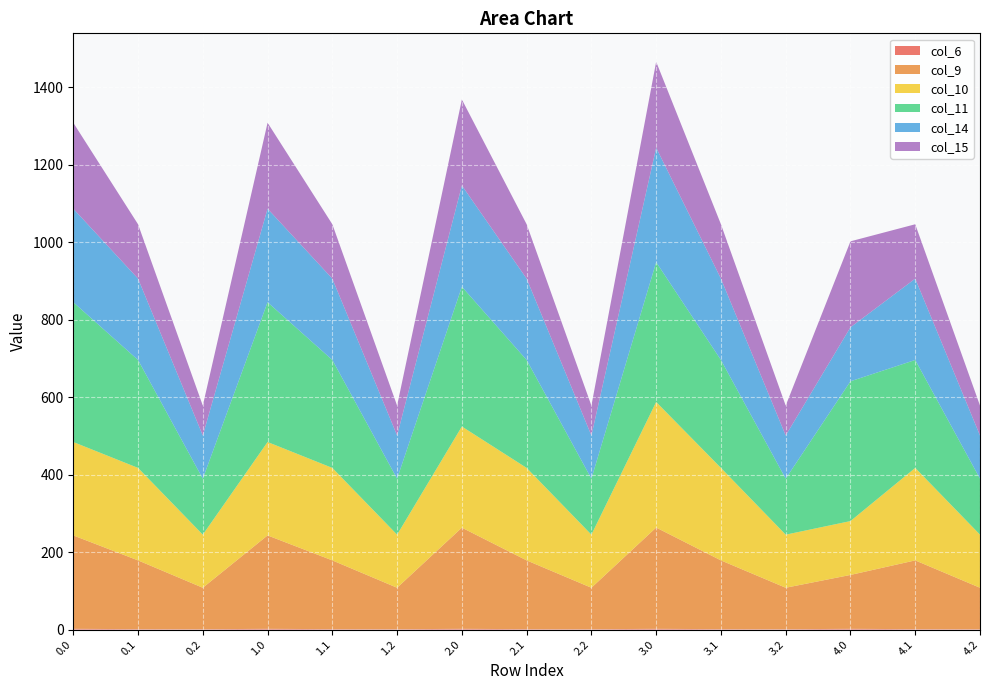

Reading left to right, transcribe all the data shown in this chart.

col_6: 2.1	1.1	0.9	2.1	1.1	0.9	2.1	1.1	0.9	2.1	1.1	0.9	2.1	1.1	0.9
col_9: 241.0	177.5	107.1	241.0	177.5	107.1	261.0	177.5	107.1	261.3	177.5	107.1	139.0	177.5	107.1
col_10: 241.0	238.7	137.0	241.0	238.7	137.0	261.0	238.7	137.0	324.0	238.7	137.0	139.0	238.7	137.0
col_11: 360.7	278.5	144.4	360.7	278.5	144.4	360.7	278.5	144.4	360.7	278.5	144.4	360.7	278.5	144.4
col_14: 241.3	209.9	111.4	241.3	209.9	111.4	261.3	209.9	111.4	295.4	209.9	111.4	139.3	209.9	111.4
col_15: 221.8	140.3	77.2	221.8	140.3	77.2	221.8	140.3	77.2	221.8	140.3	77.2	221.8	140.3	77.2